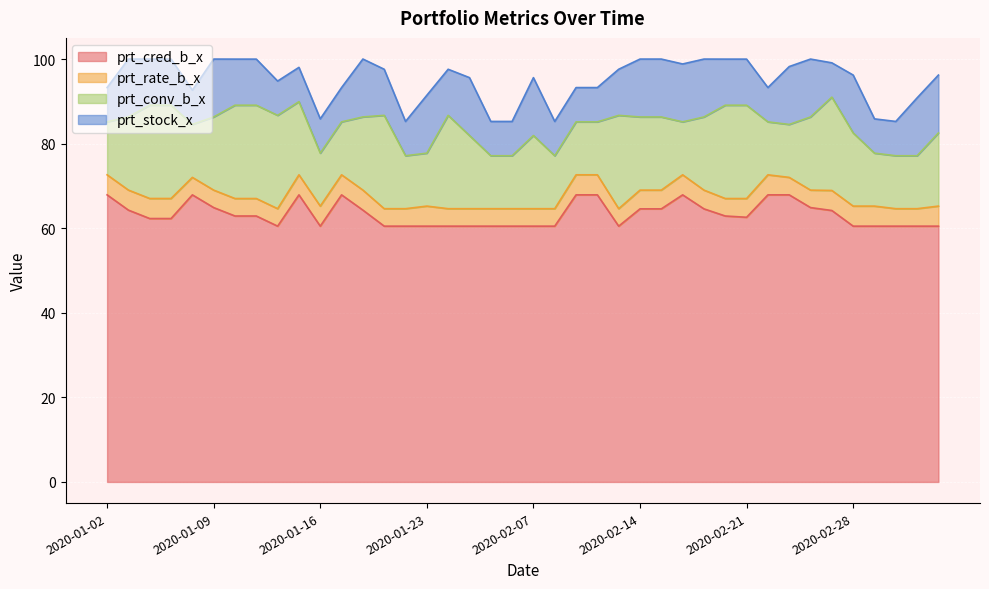

Does the chart display data point markers on the line(s)?

No